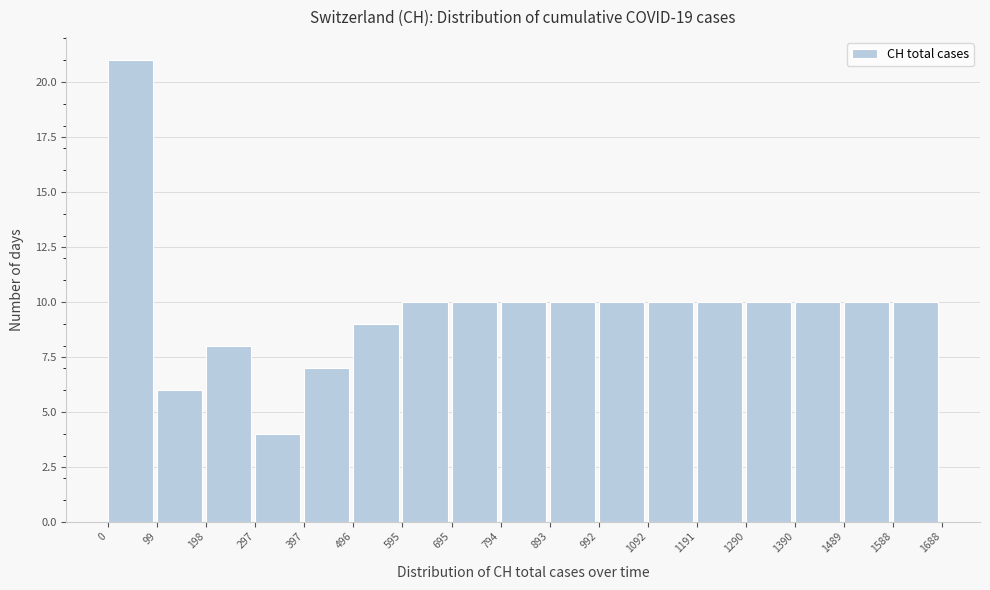

Which range on the x-axis has the tallest bar?

0 to 99